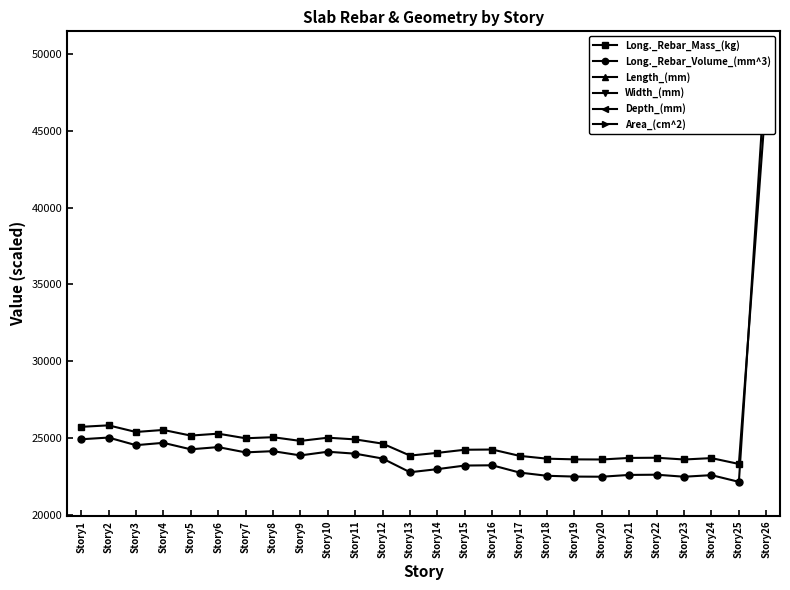

Where is Area_(cm^2) nearest to the value 14798?

Story1